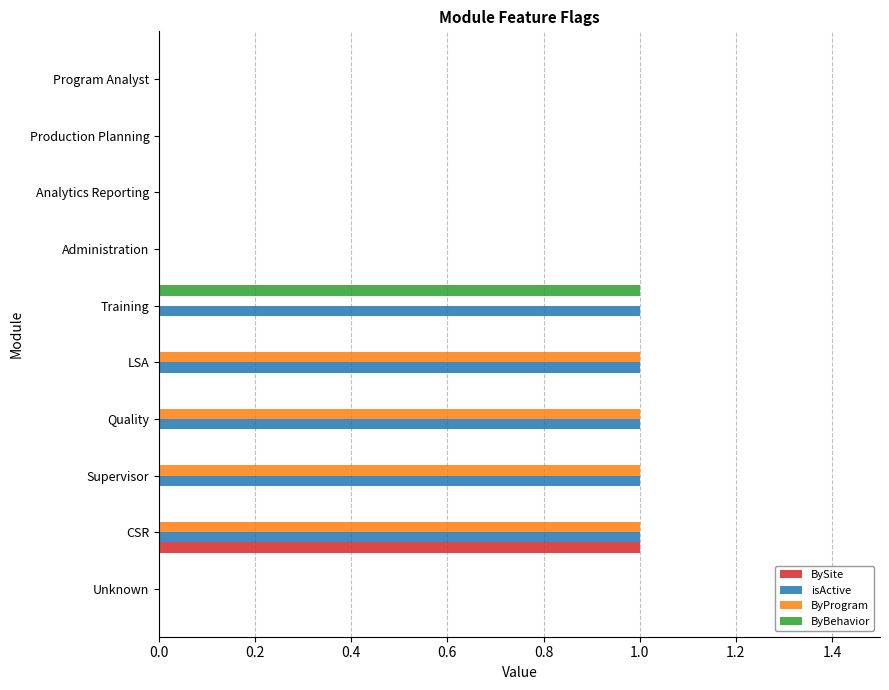

Which series has the largest total across all categories?

isActive